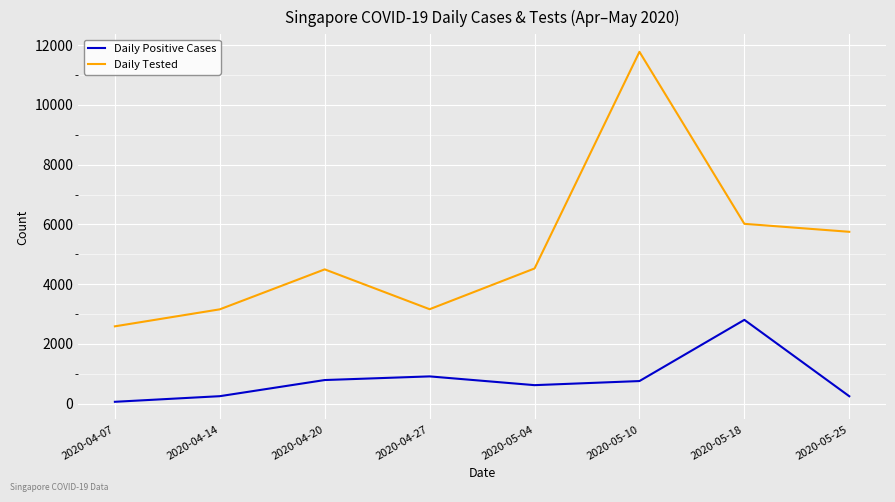

Where is the first local minimum for Daily Positive Cases?

2020-05-04